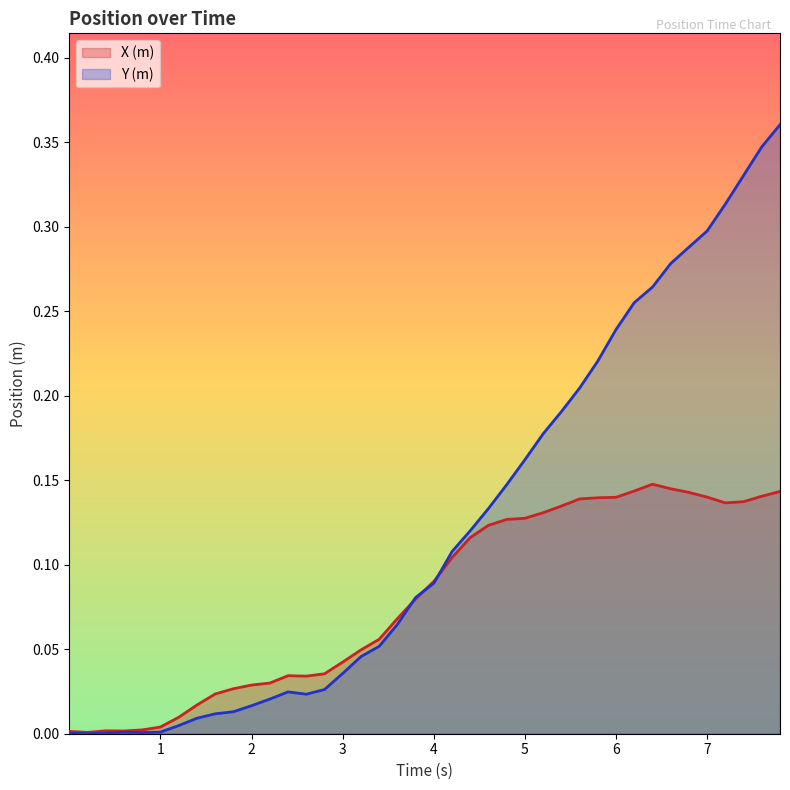

What are all the series names shown in the legend?

X (m), Y (m)